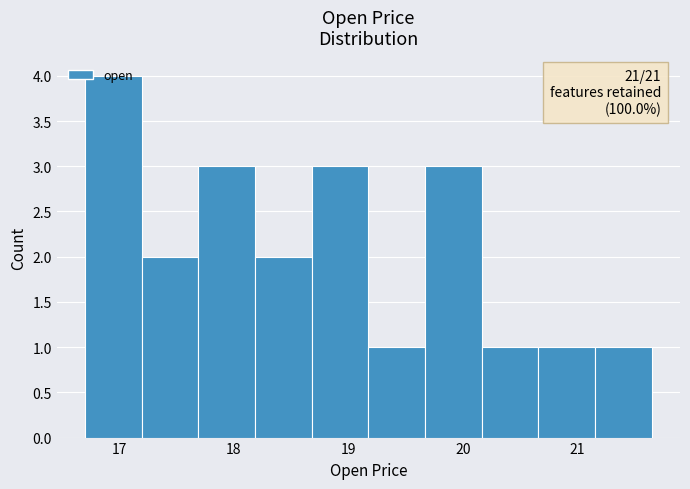

Which range on the x-axis has the tallest bar?

16.7 to 17.2